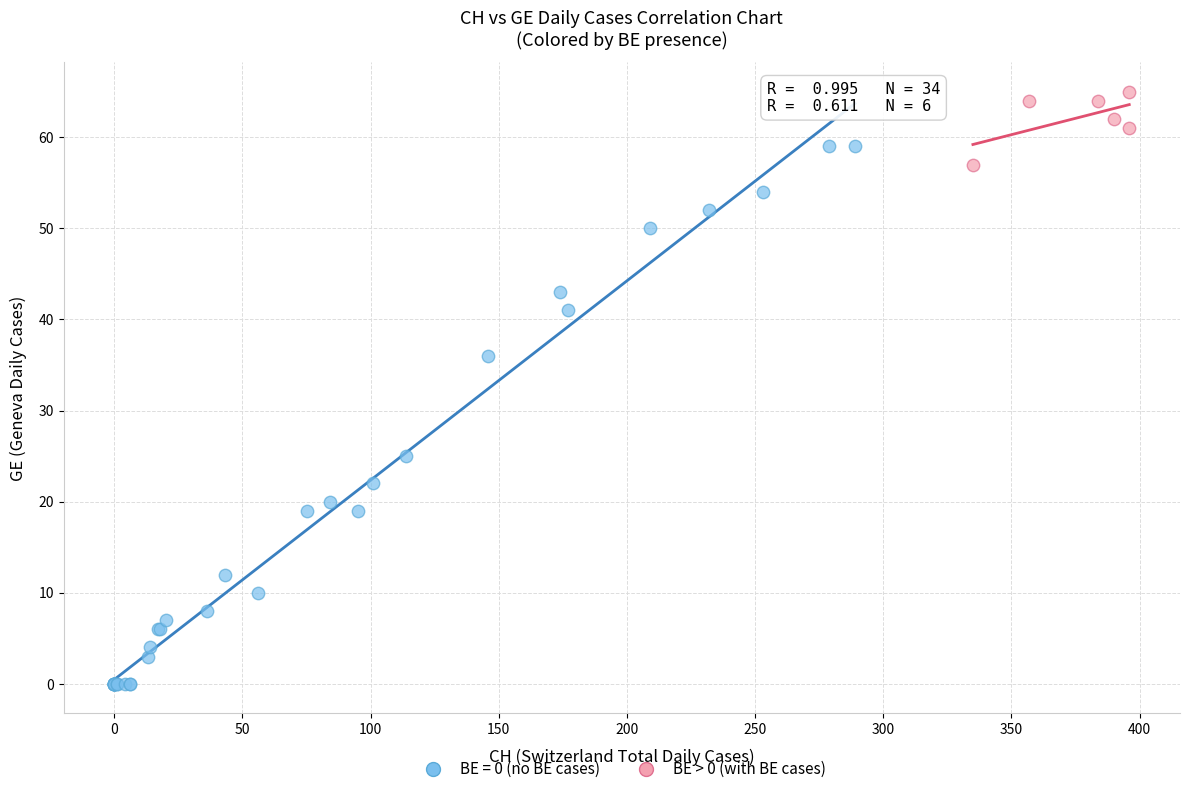

Which series reaches the minimum Y coordinate?

BE = 0 (no BE cases)